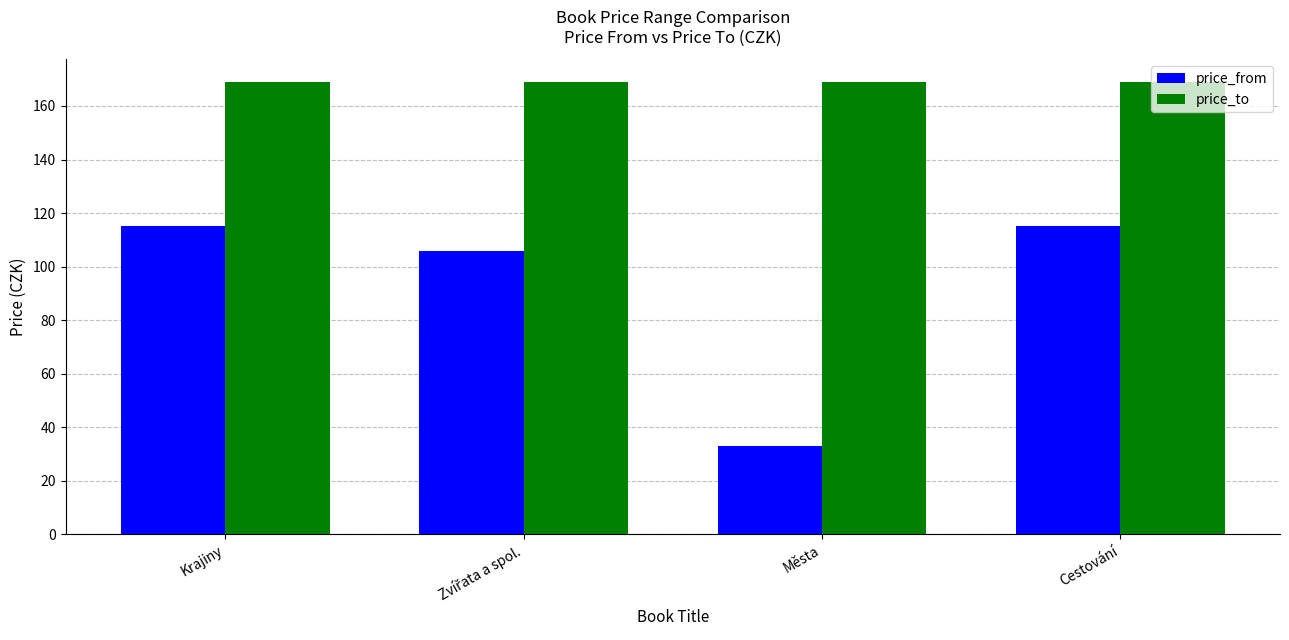

List the series in order of their overall mean, highest first.

price_to, price_from